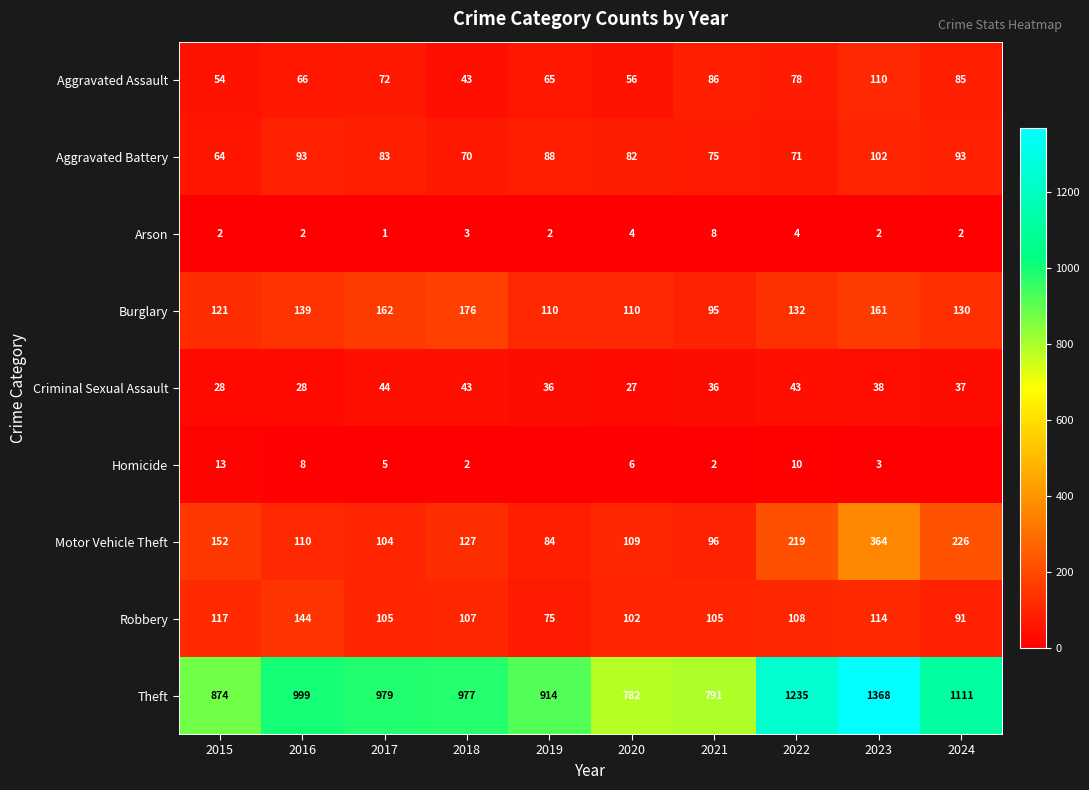

What value does the Aggravated Assault series have at 2020?

56